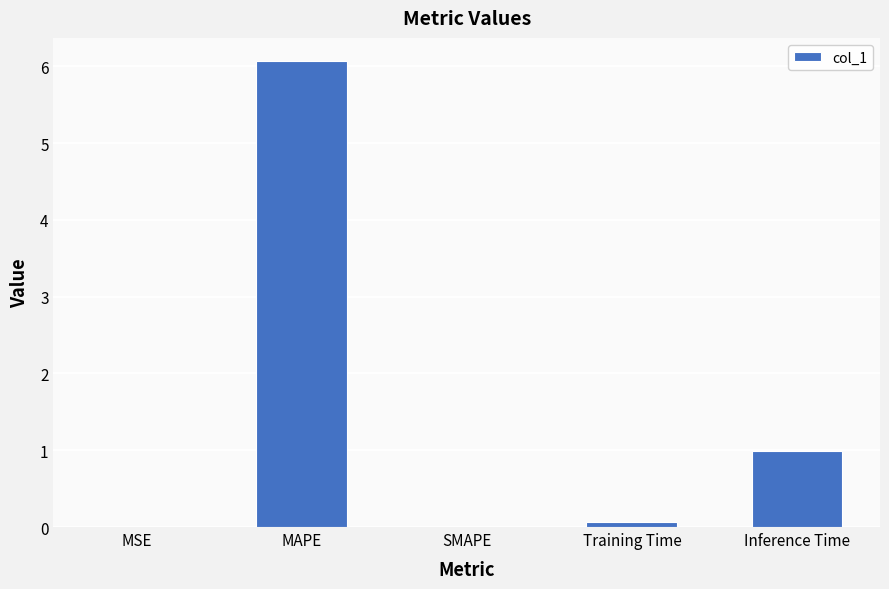

What value does the data have at MAPE?

6.1